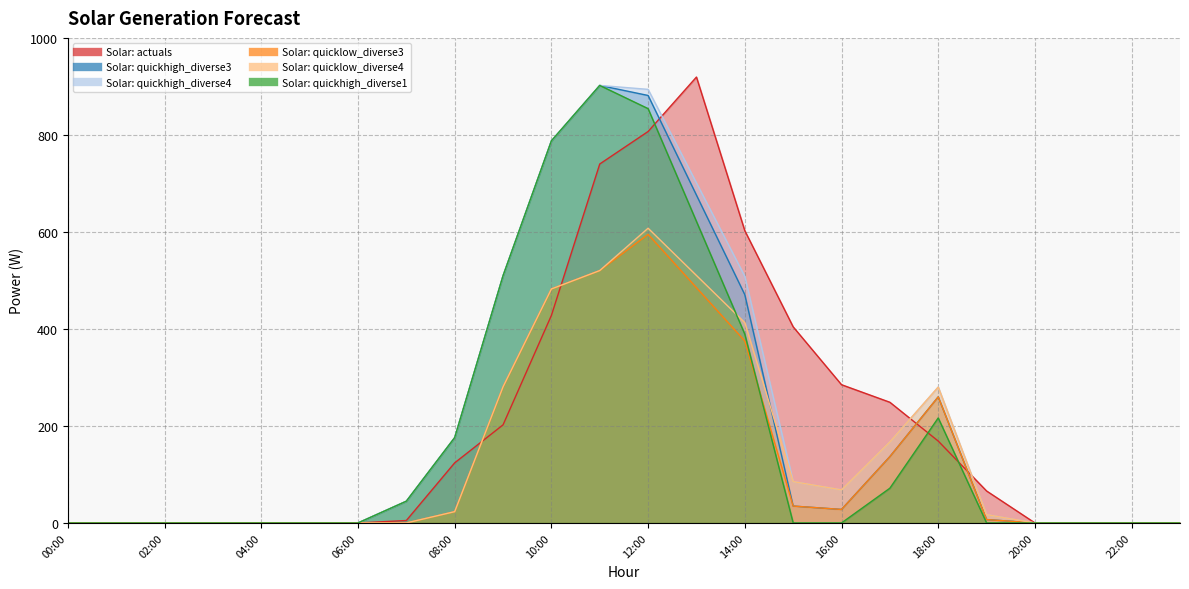

In Solar: quickhigh_diverse3, how many points are lower than both neighbors (excluding endpoints)?

1